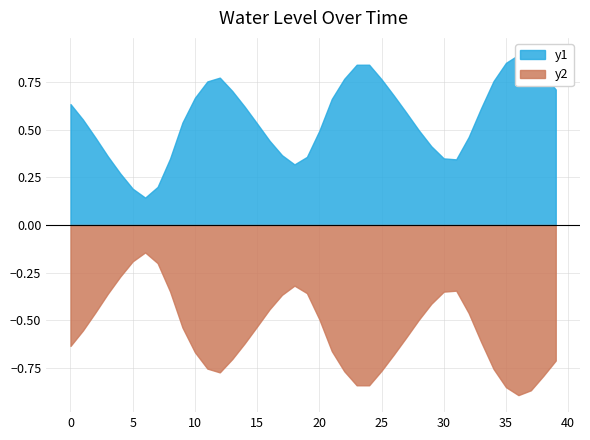

What is the maximum value shown in the chart?

0.9